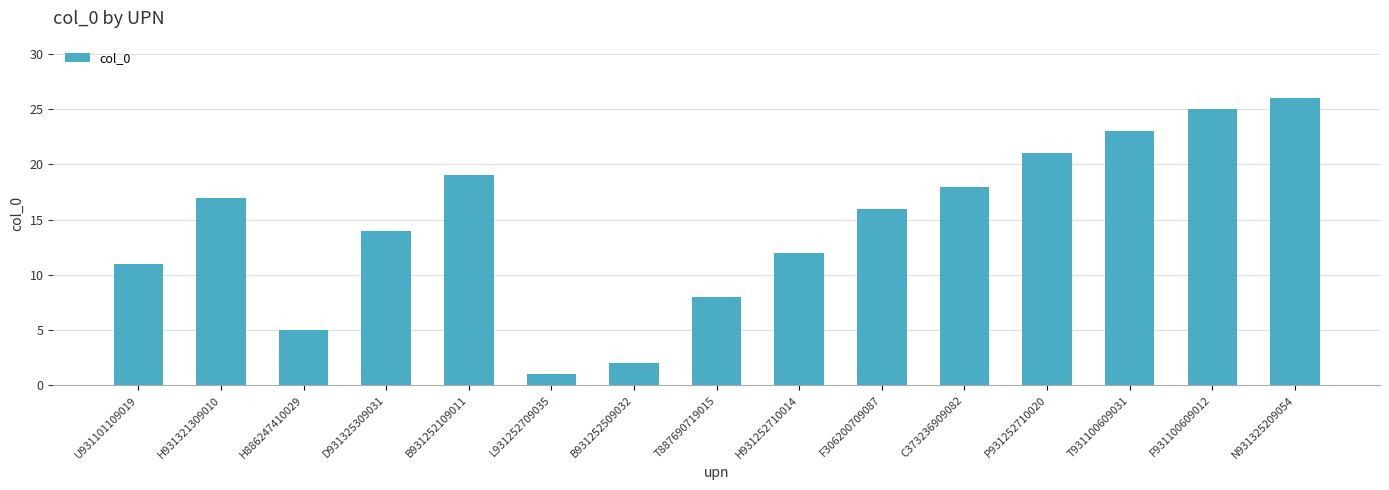

Does the chart contain stacked bars?

No